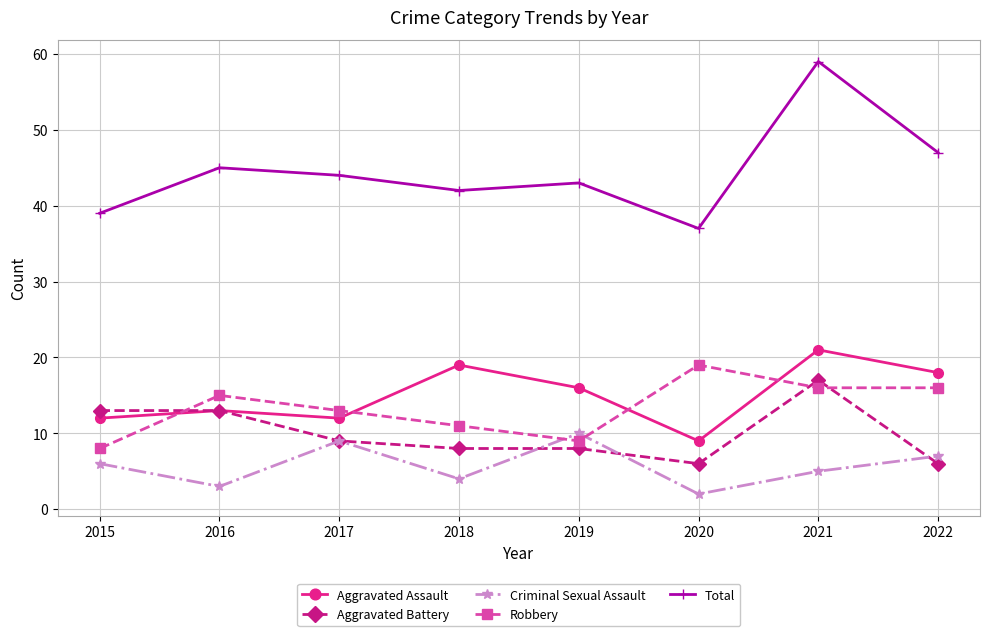

Which label corresponds to the smallest value in the chart?

2020